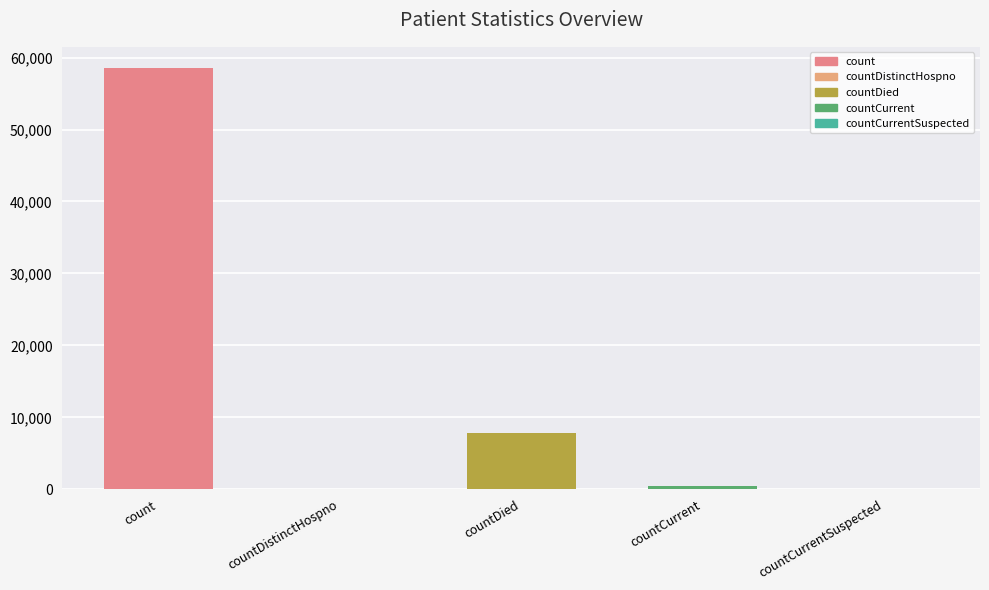

How many distinct data groups are displayed?

1